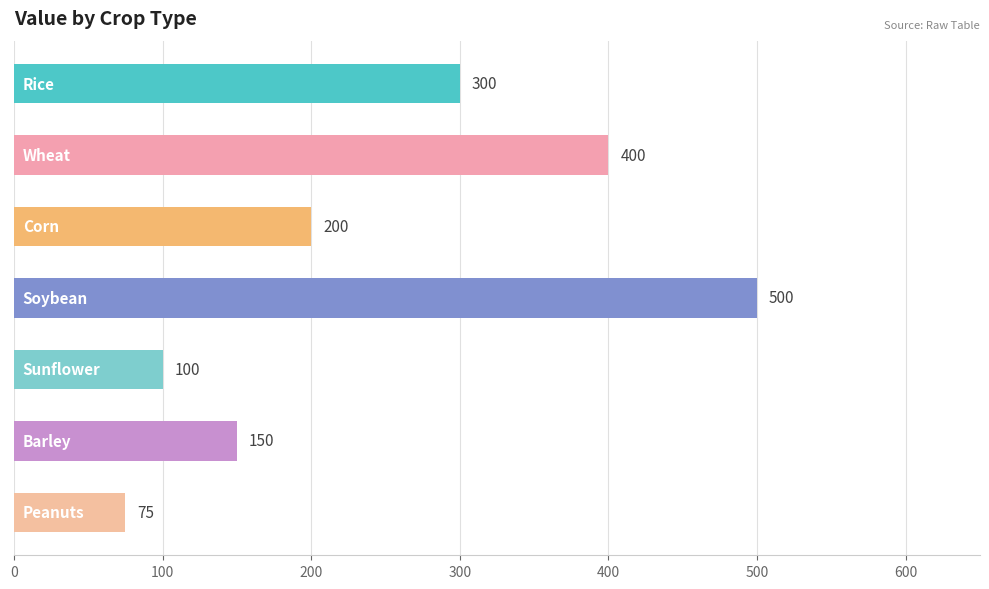

Reading bottom to top, what are all the values shown in this chart?

75	150	100	500	200	400	300